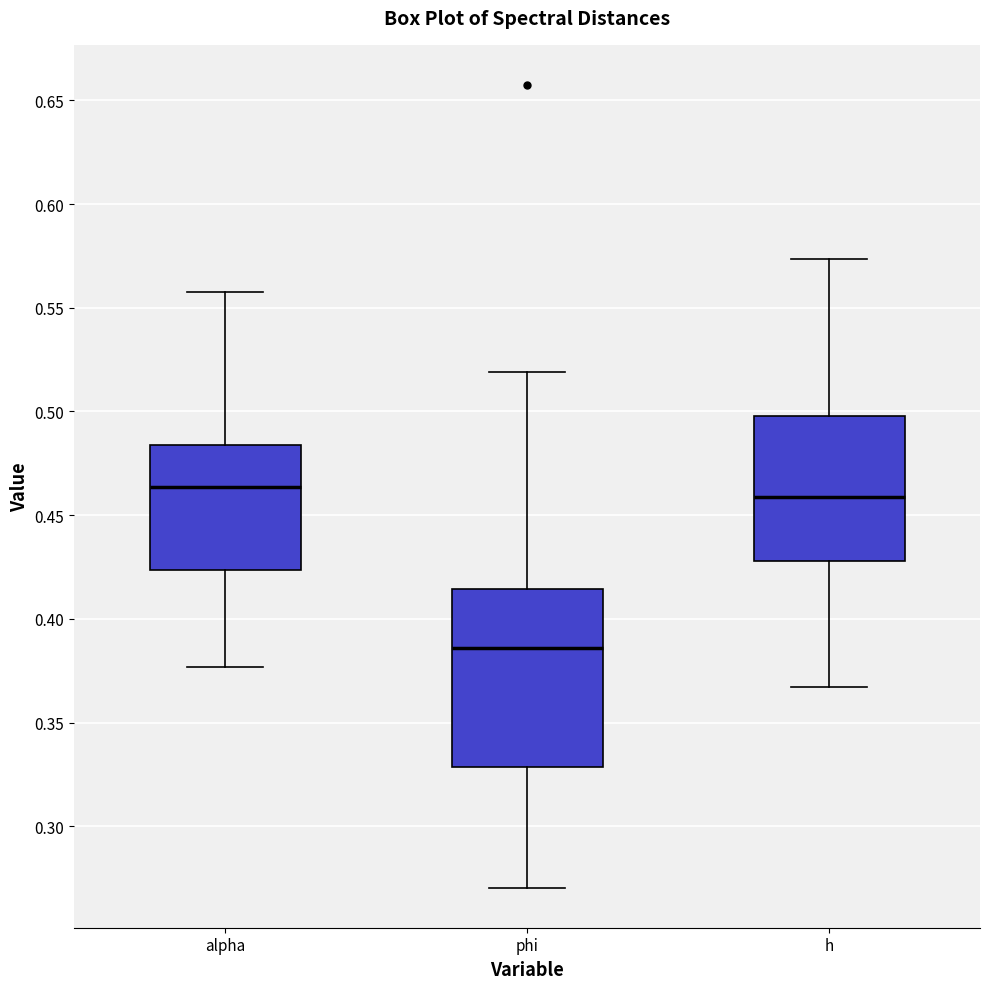

Reading left to right, read every box against the y-axis: the position of its median line, the range the box covers, and the ends of its whiskers. The values are not printed on the chart, so give them approximately, as read against the axis.

alpha: median 0.465, box 0.425 to 0.485, whiskers 0.375 to 0.560
phi: median 0.385, box 0.330 to 0.415, whiskers 0.270 to 0.520
h: median 0.460, box 0.430 to 0.500, whiskers 0.365 to 0.575